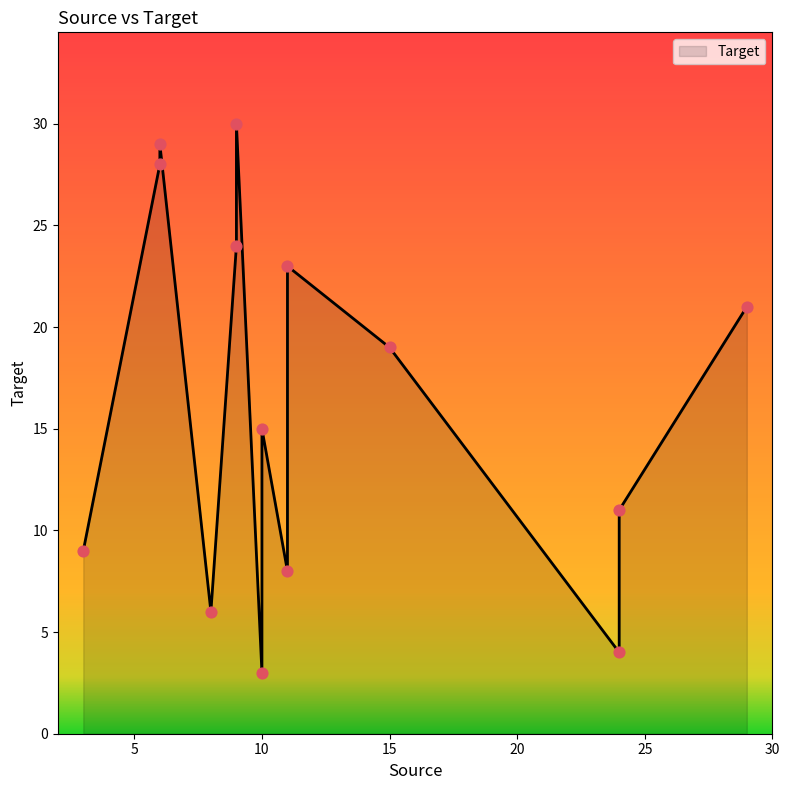

What is the change in value from 10 to 9?

+15